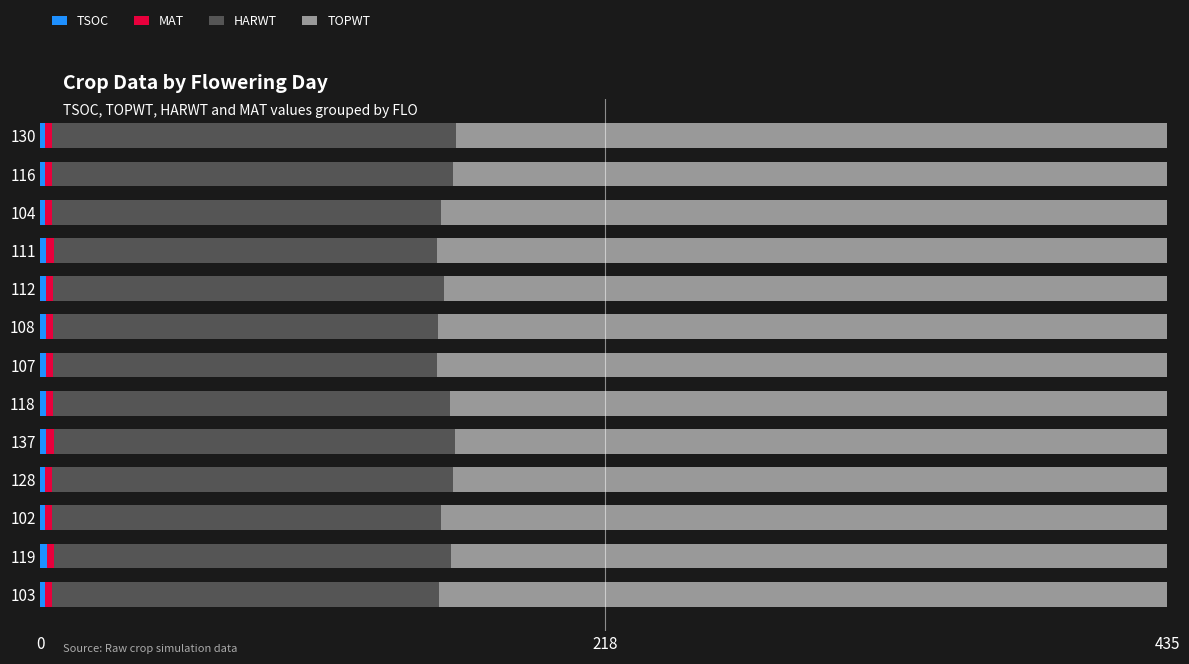

What is the value of the TSOC bar at the 13th from the left?

1.9